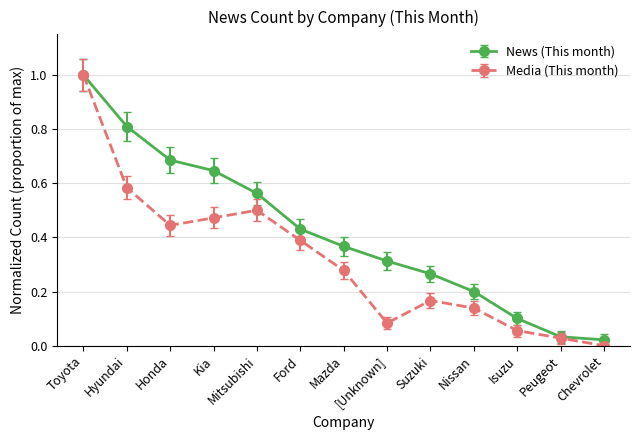

What is the sum of all News (This month) values?

5.4